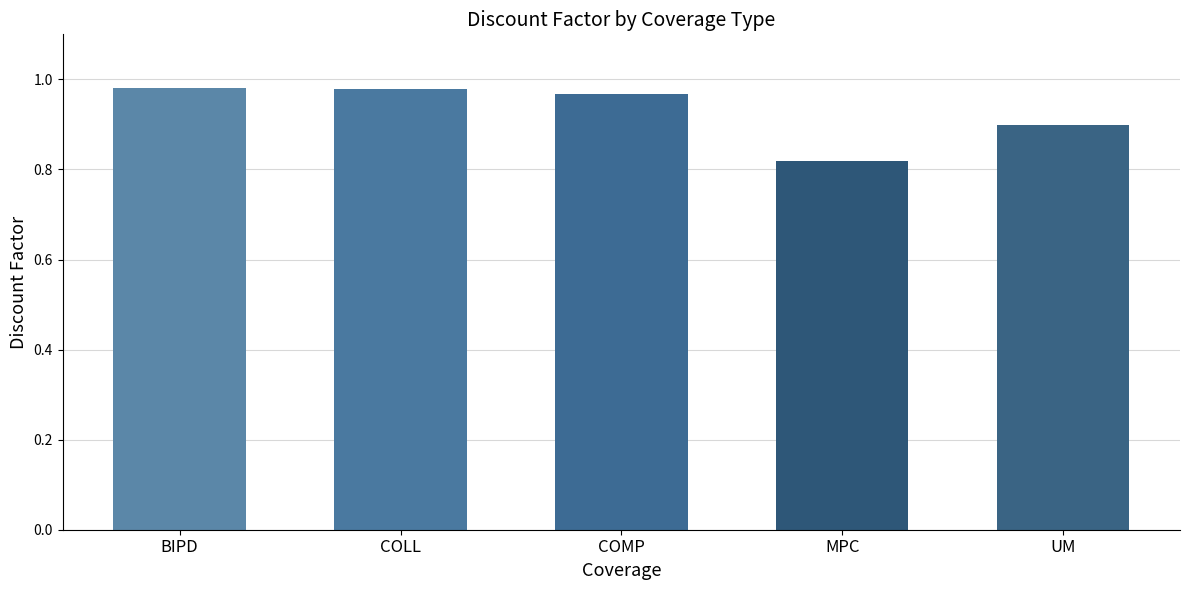

The value at COLL is 1.6. True or false?

False